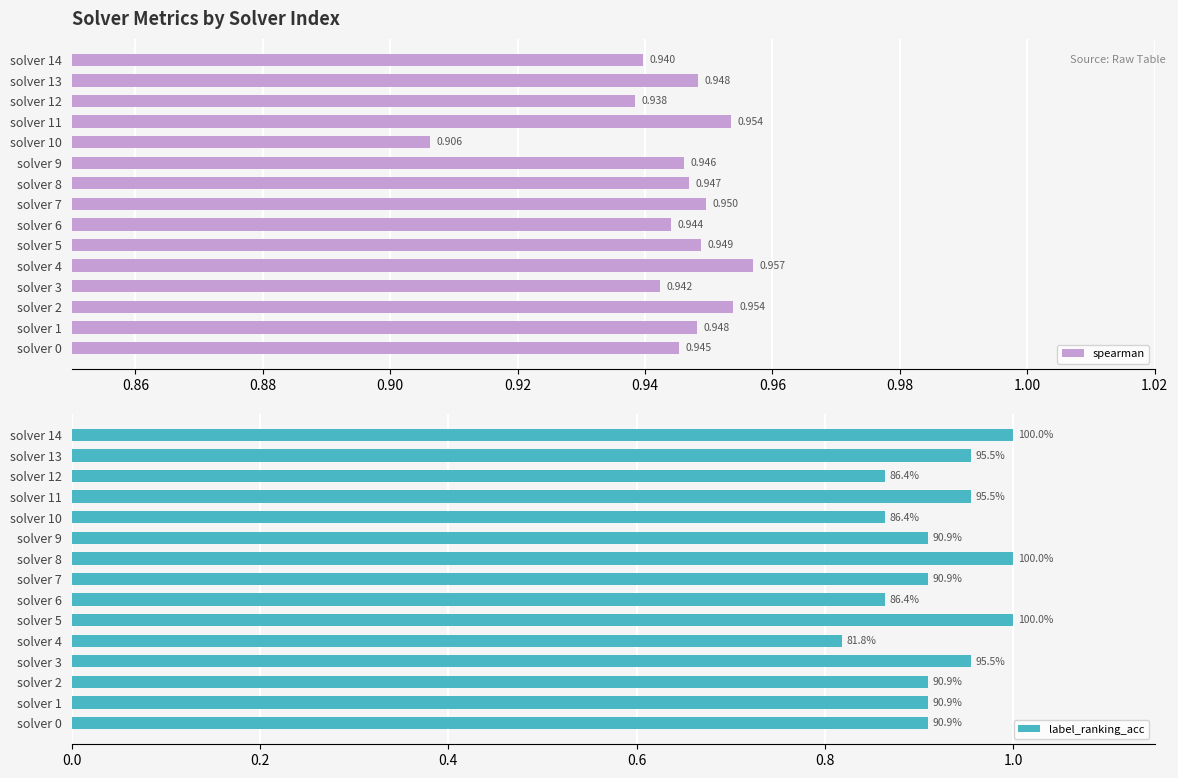

Where is spearman nearest to the value 0?

solver 10